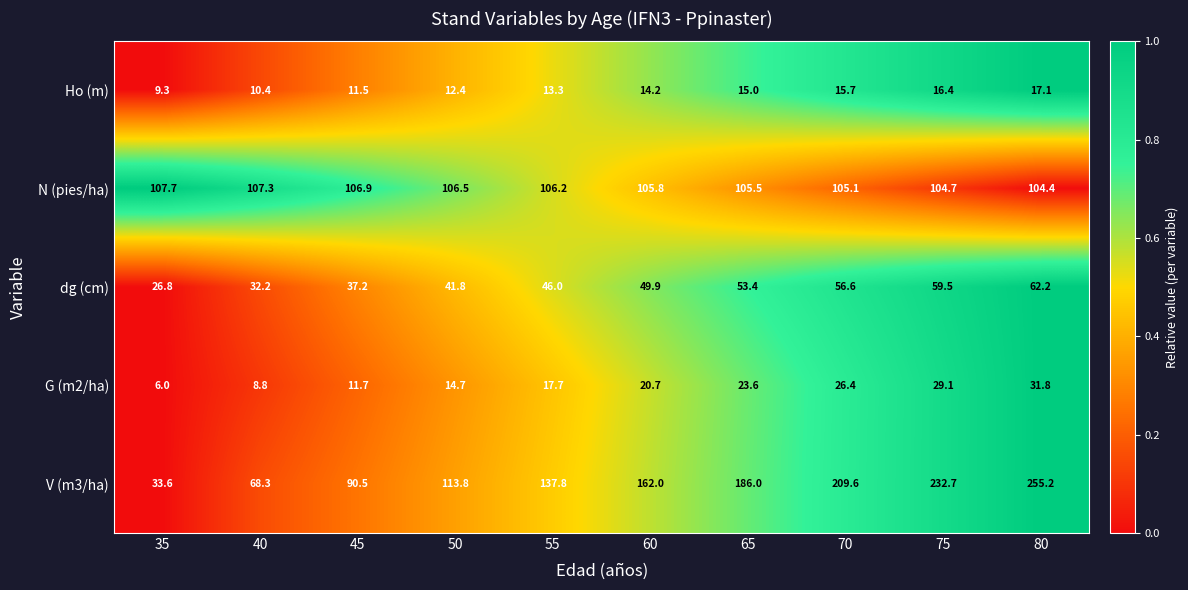

How many data points does each series have?

10